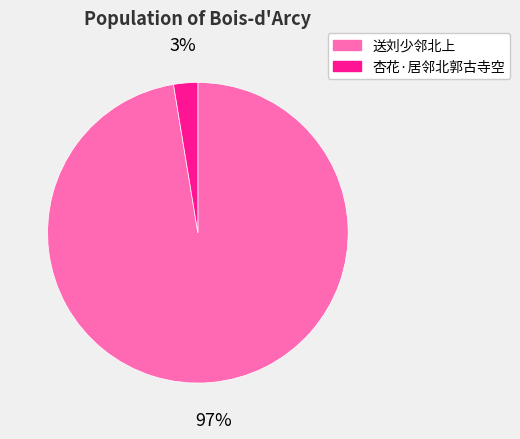

What is the largest slice in the pie chart?

送刘少邻北上